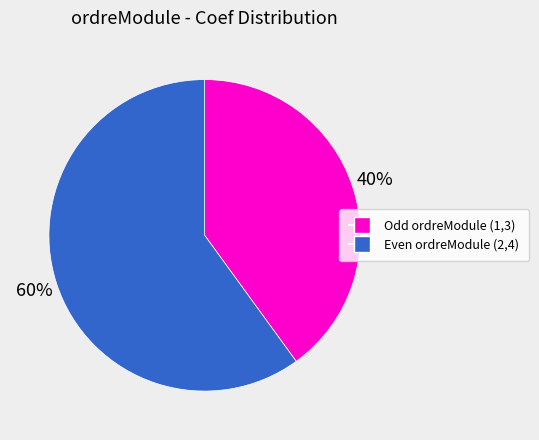

Is there any slice that represents more than half of the pie?

Yes